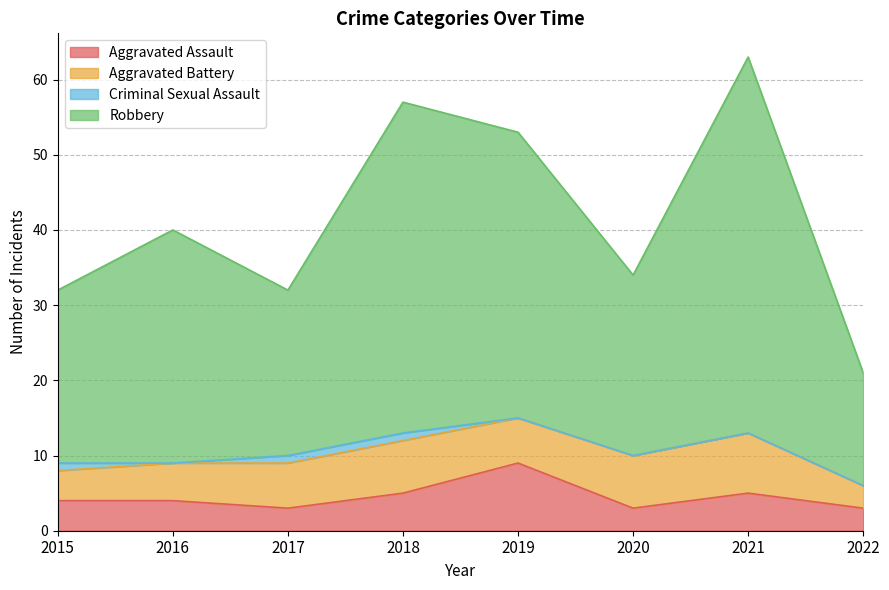

At which category is the sum across all series the highest?

2021